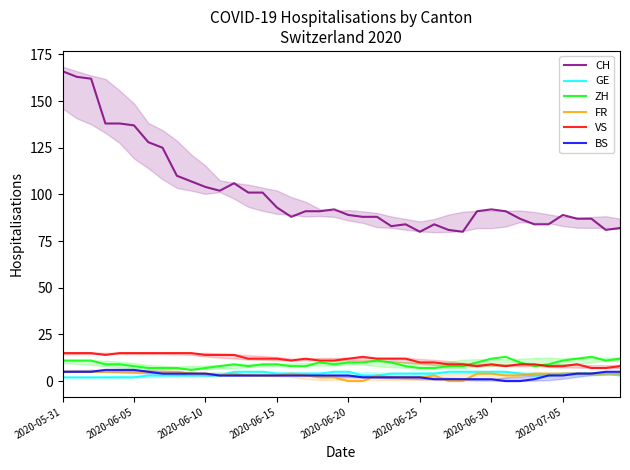

True or false: ZH and CH cross at least once.

False